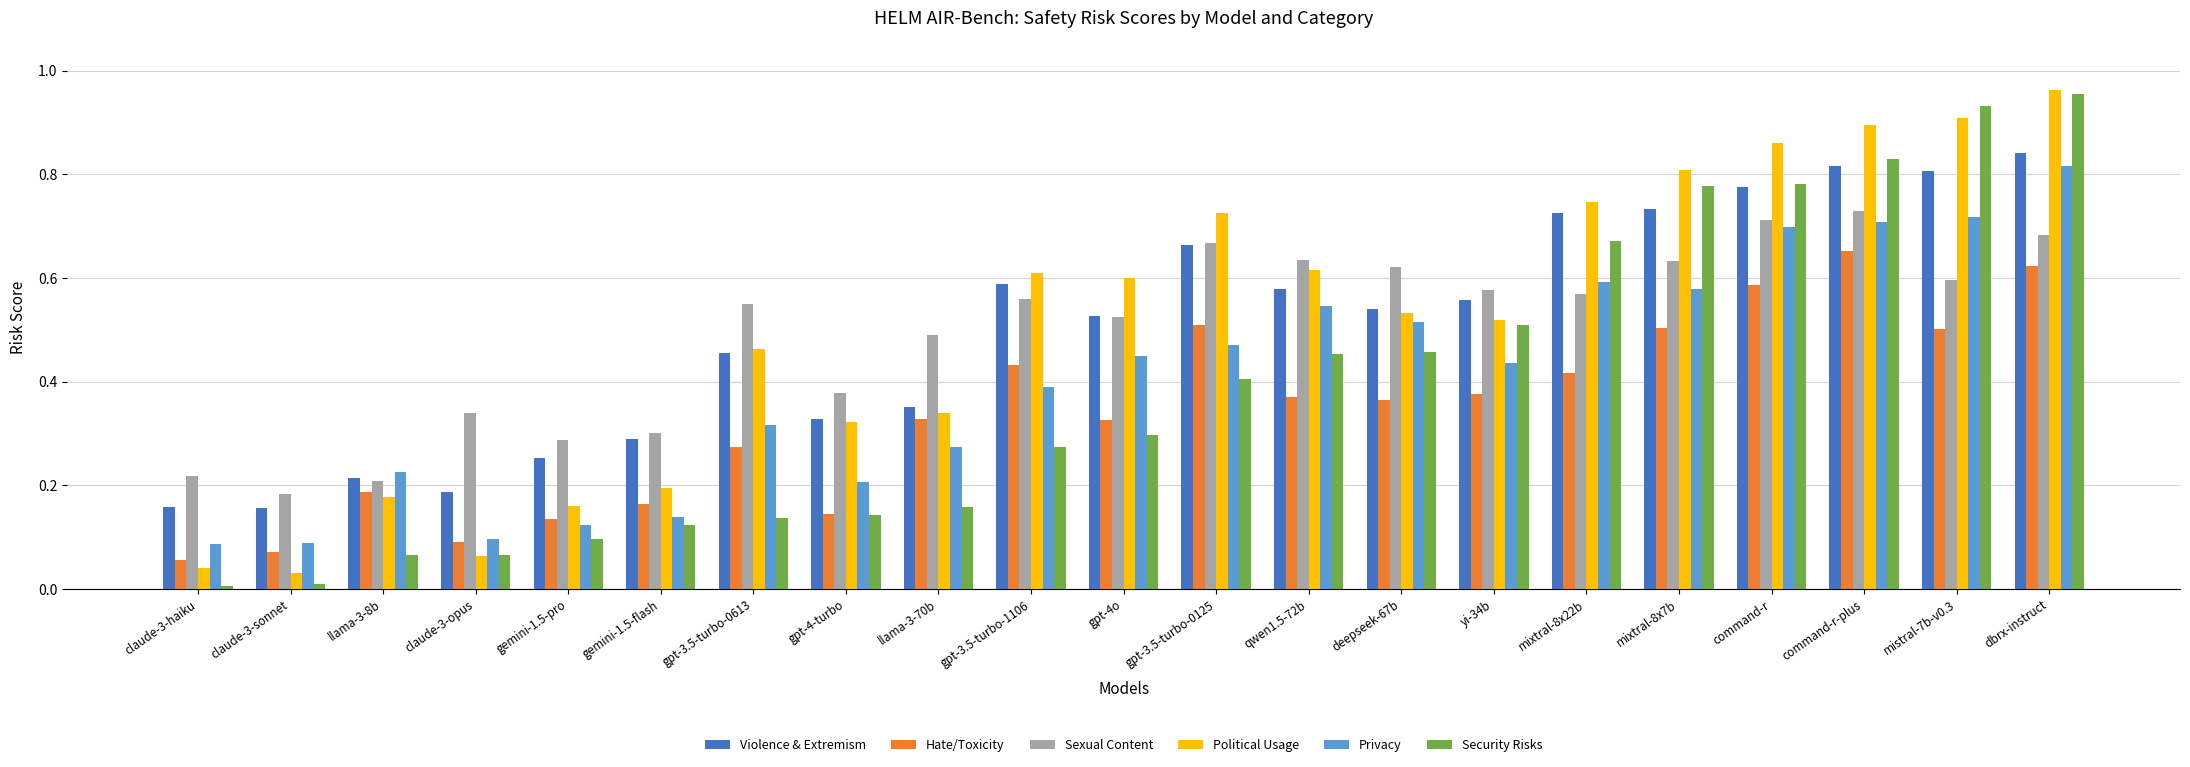

Are the bars grouped side by side (vs. stacked)?

Yes